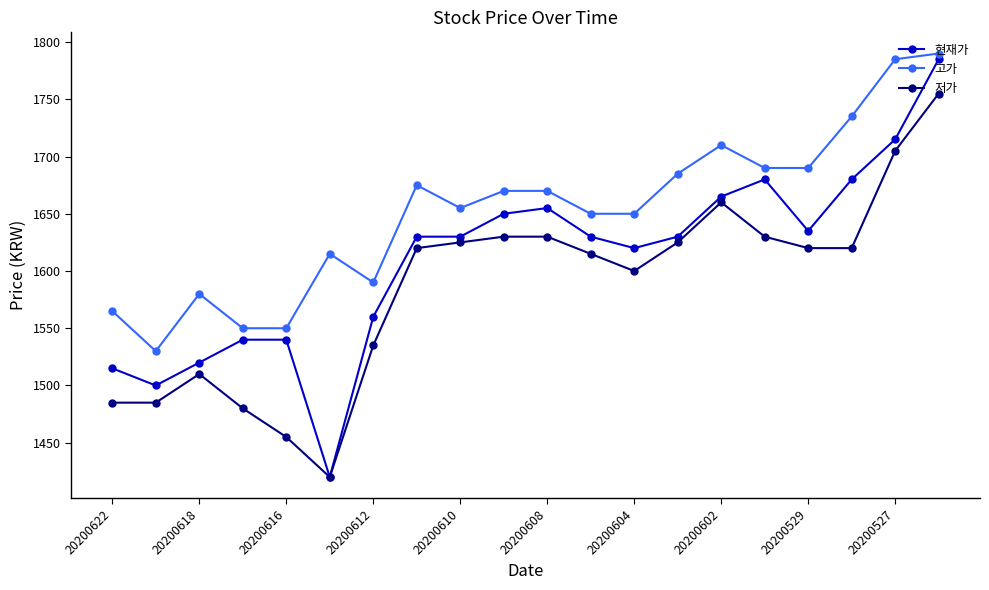

What is the value of the 현재가 point at the 2nd from the left?

1500